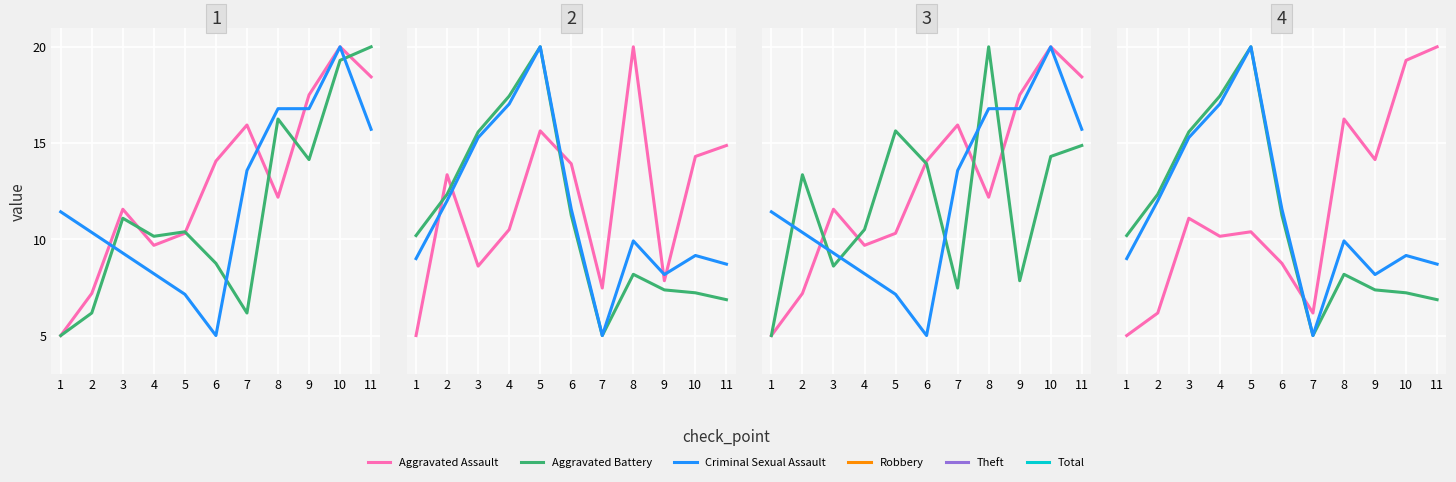

How many intersections are there between Aggravated Battery and Theft?

1